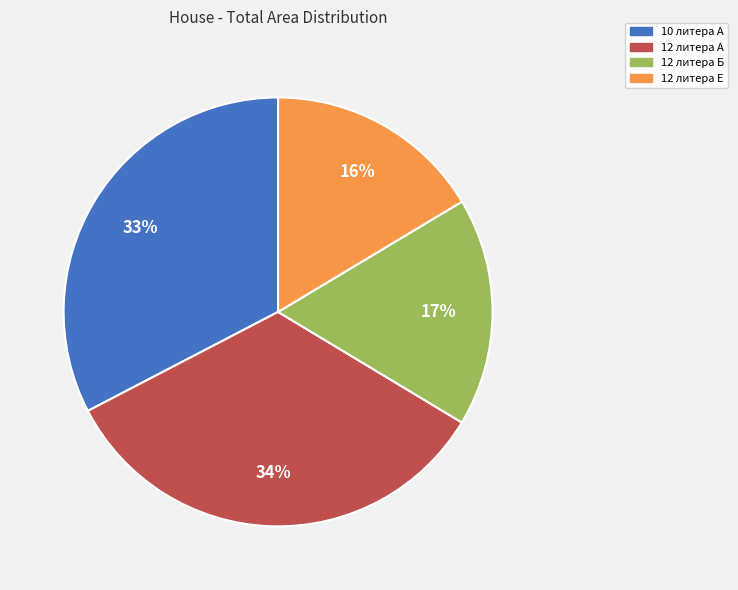

Does any single category account for the majority?

No